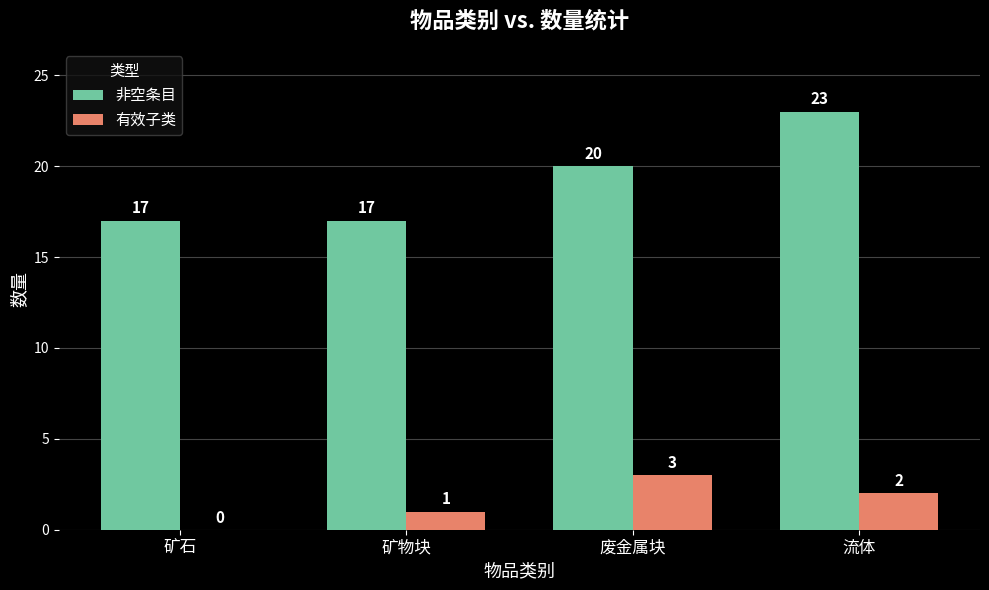

Which series changed the most between 矿物块 and 废金属块?

非空条目